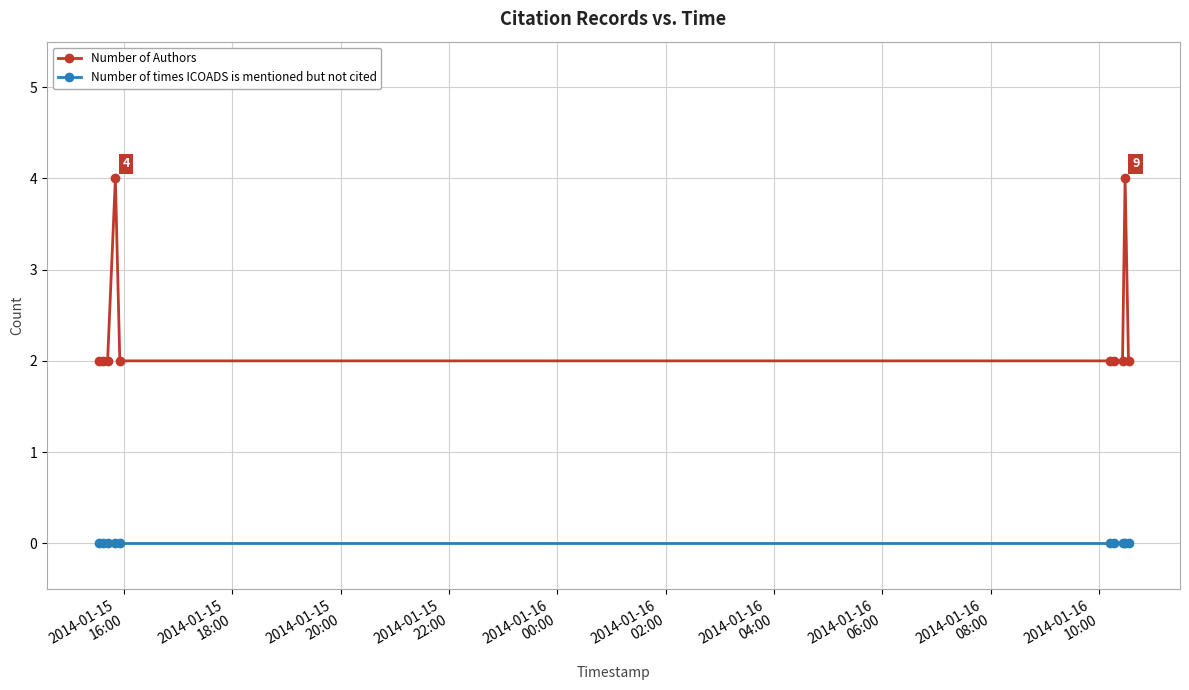

Reading right to left, what are all the values shown in this chart?

Number of Authors: 2	4	2	2	2	2	4	2	2	2
Number of times ICOADS is mentioned but not cited: 0	0	0	0	0	0	0	0	0	0